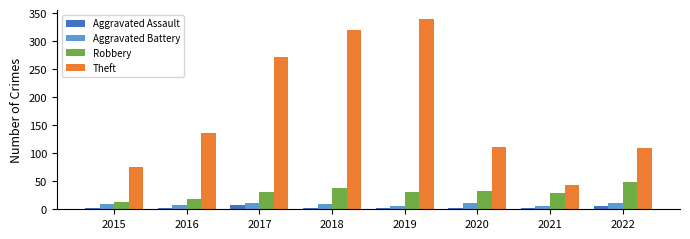

Count the number of data series in this chart.

4